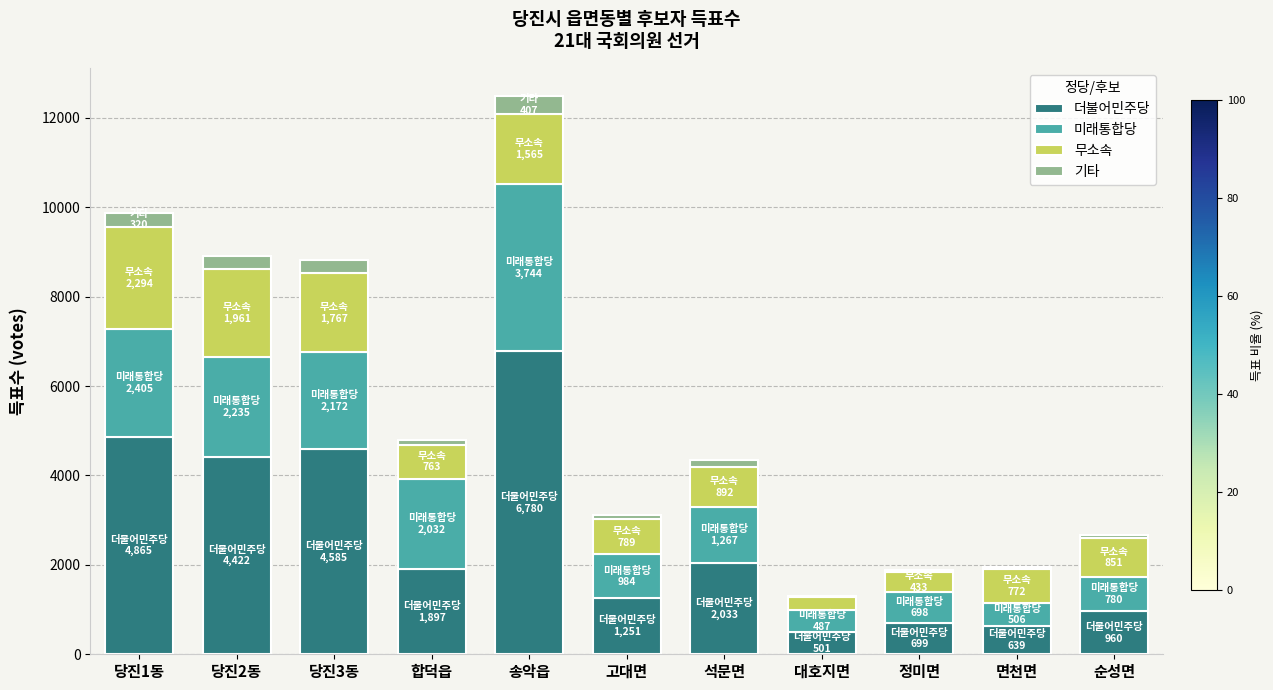

What is the highest value of the 더불어민주당 series?

6780